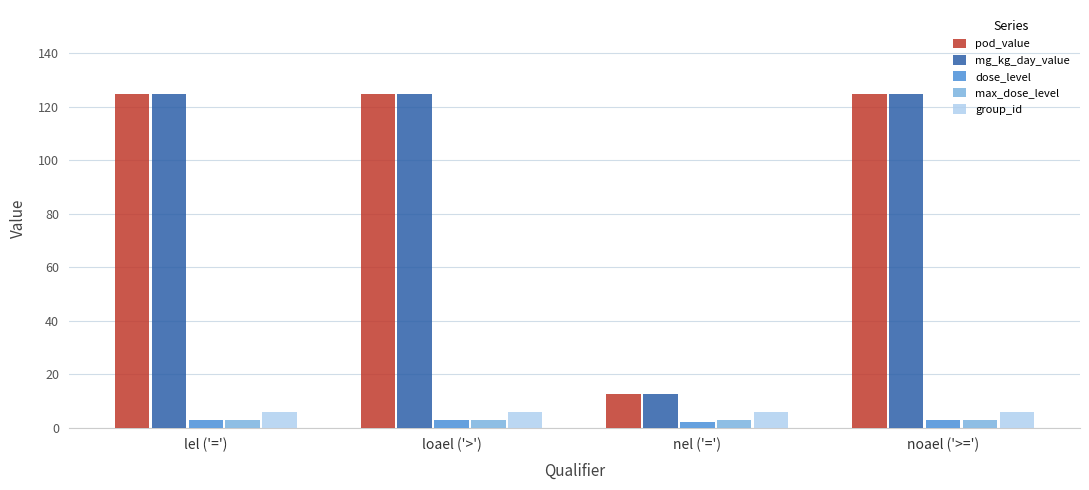

How many series are shown in this chart?

5